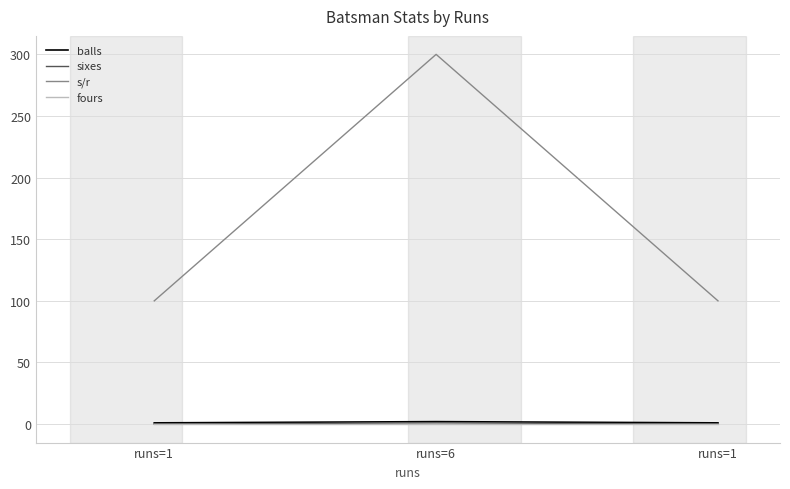

Does the chart display data point markers on the line(s)?

No